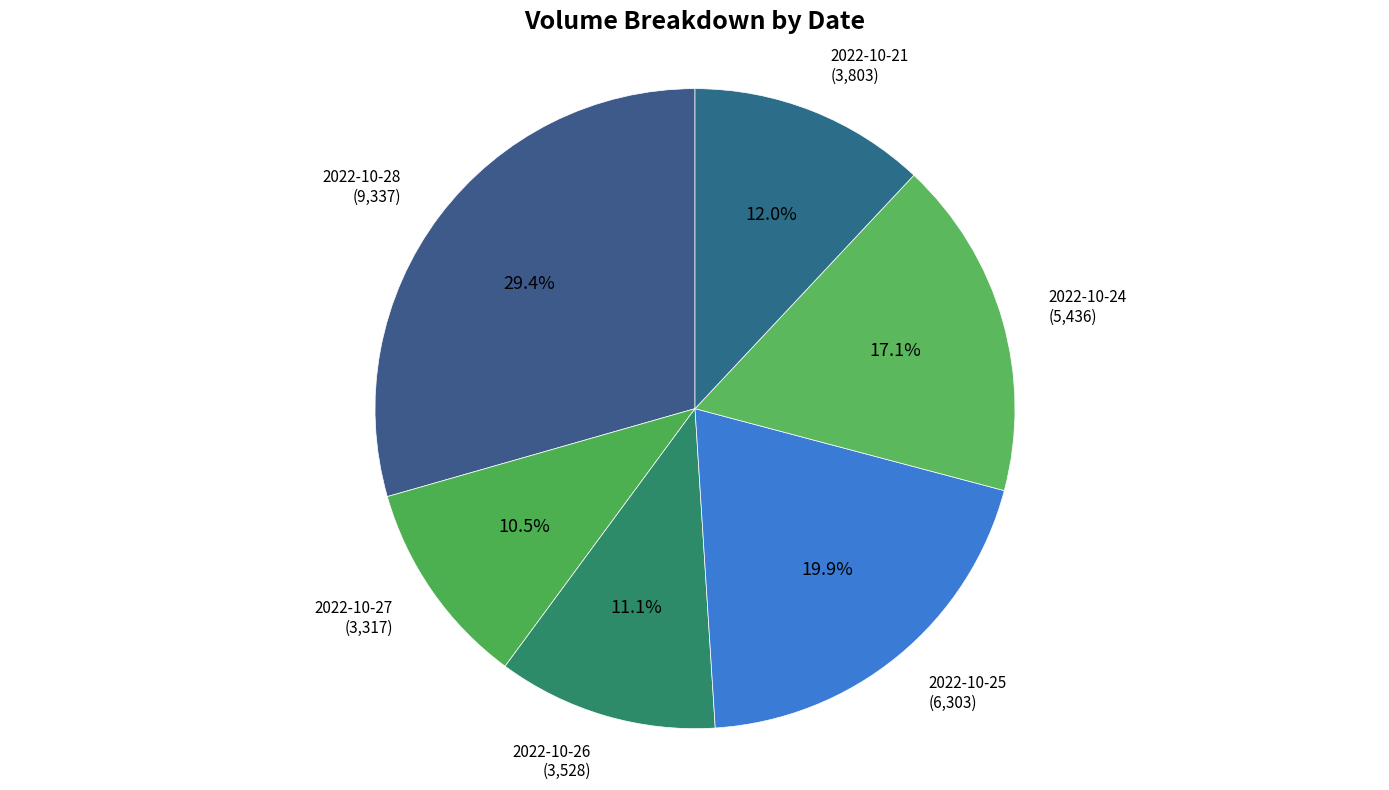

How much of the chart is everything except 2022-10-25?

80.1%